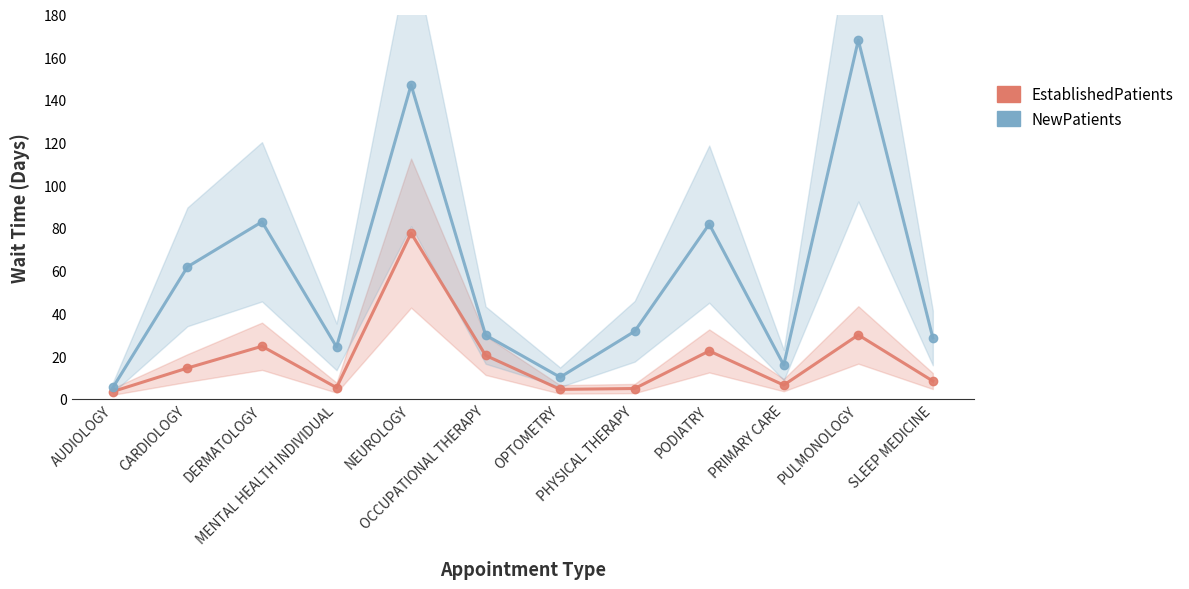

Rank the categories by NewPatients value from highest to lowest.

PULMONOLOGY, NEUROLOGY, DERMATOLOGY, PODIATRY, CARDIOLOGY, PHYSICAL THERAPY, OCCUPATIONAL THERAPY, SLEEP MEDICINE, MENTAL HEALTH INDIVIDUAL, PRIMARY CARE, OPTOMETRY, AUDIOLOGY